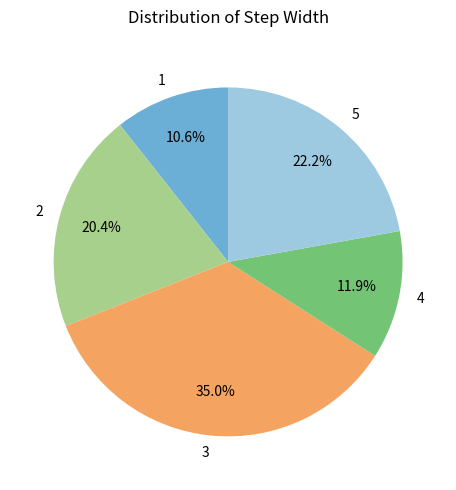

Is it true that 5 is 22% of the pie?

True